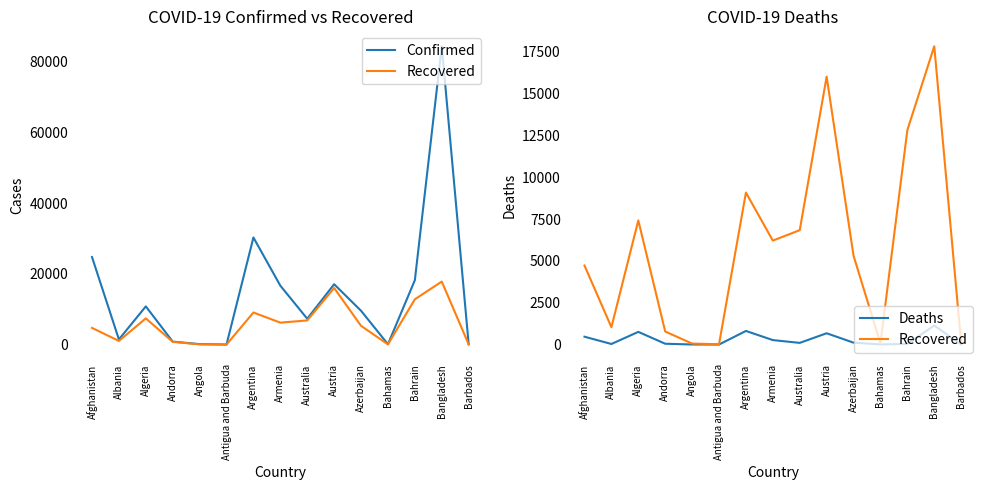

The value of Deaths at Argentina is 261. True or false?

False